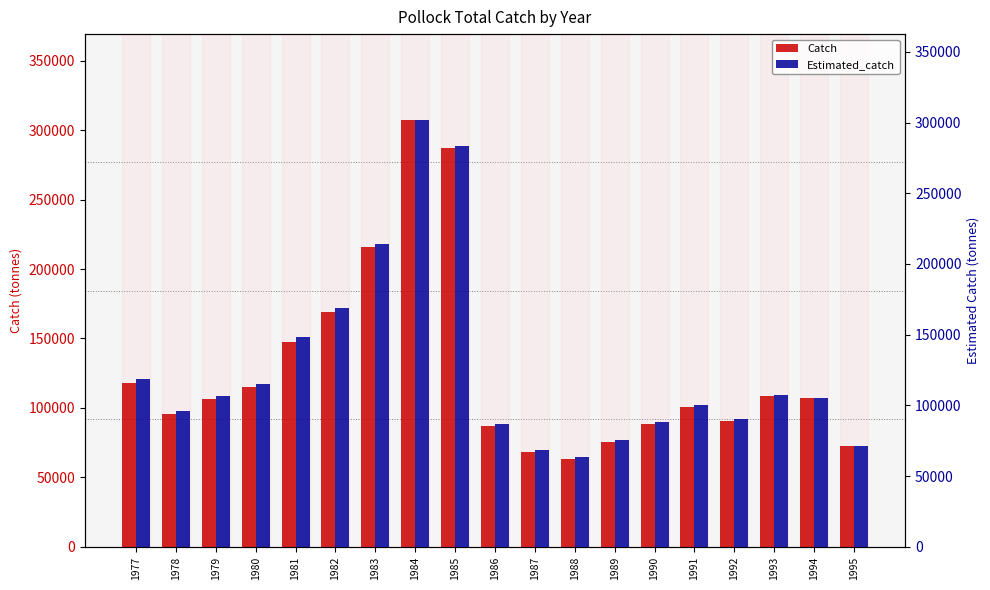

Where does the Catch series first go above 106160?

1977